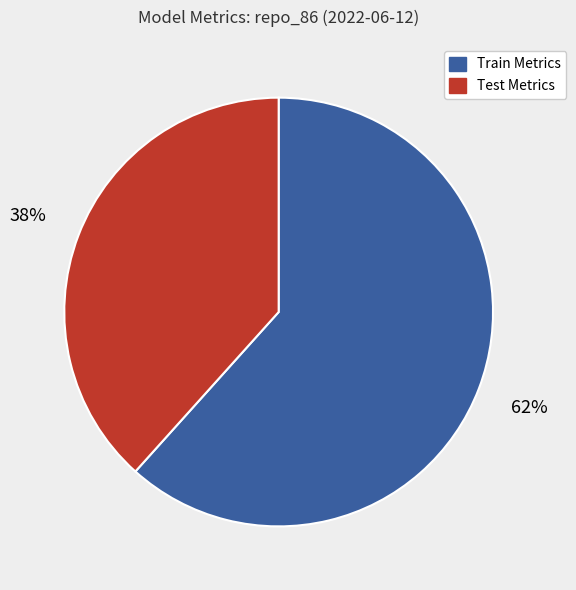

To the nearest percent, what is the average slice percentage?

50%